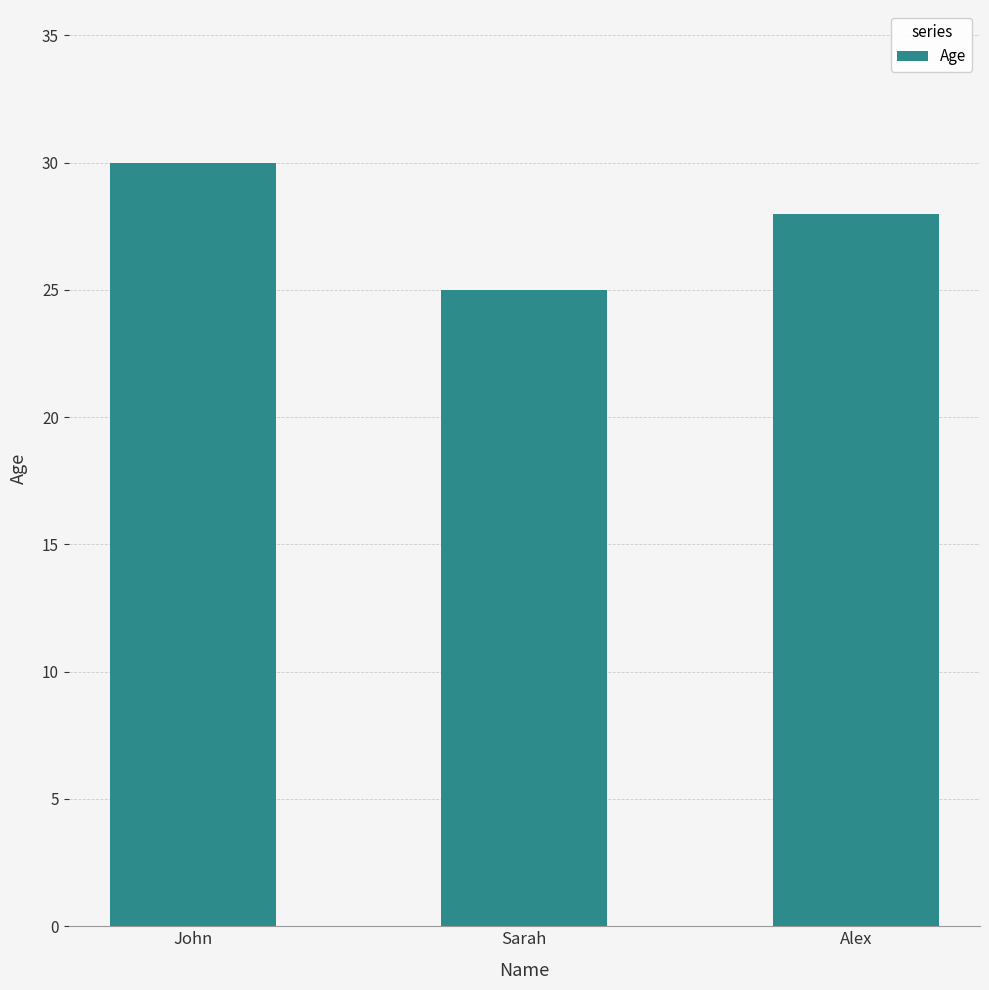

What is the minimum value shown in the chart?

25